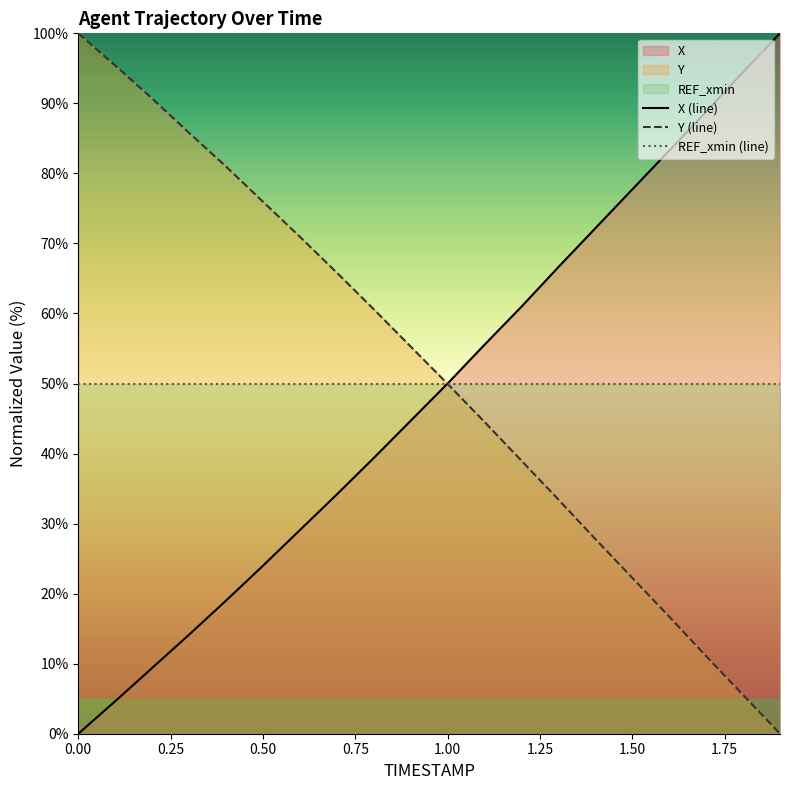

How many lines are shown in the chart?

3